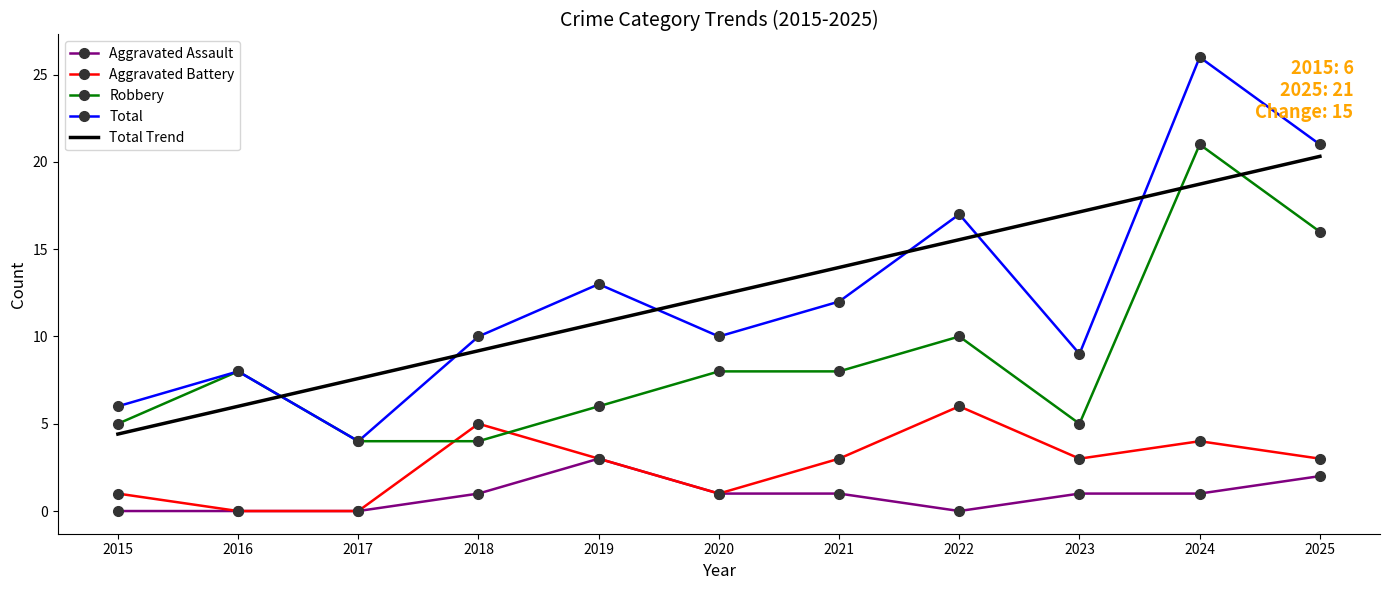

Which series has the widest spread of values?

Total